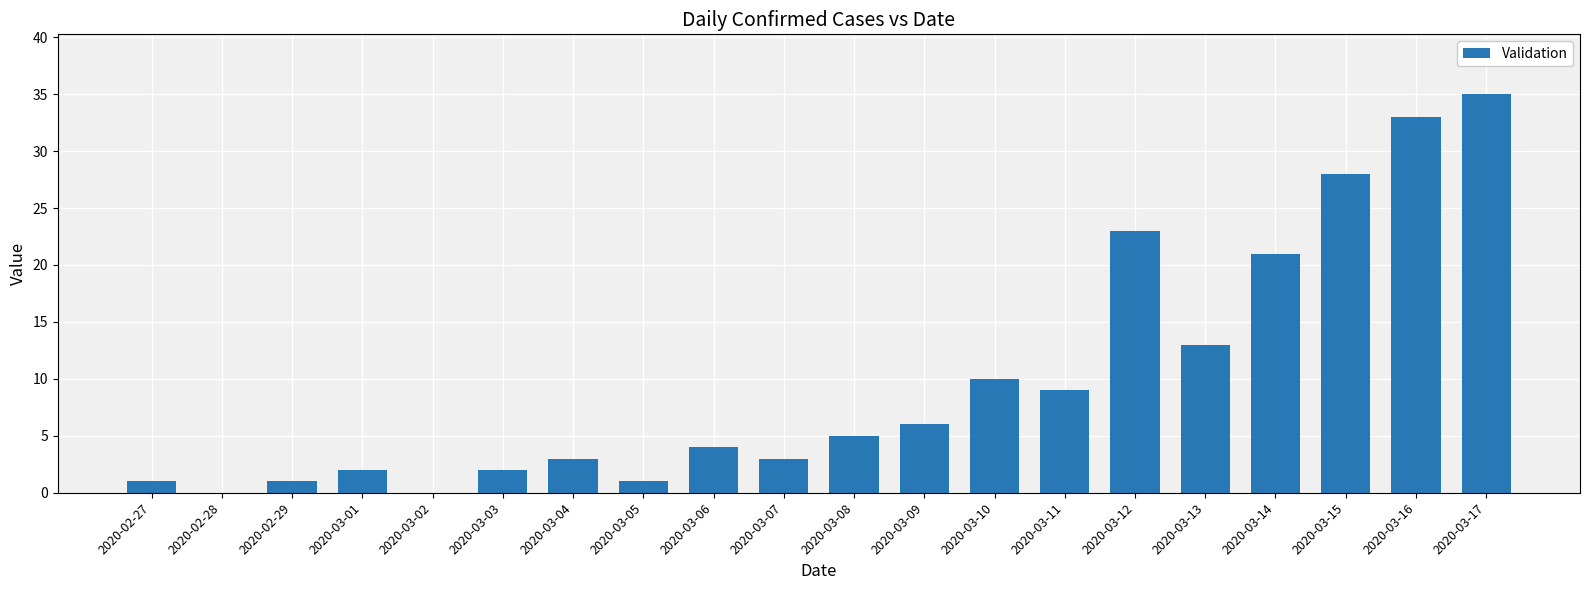

What is the sum of all values?

200